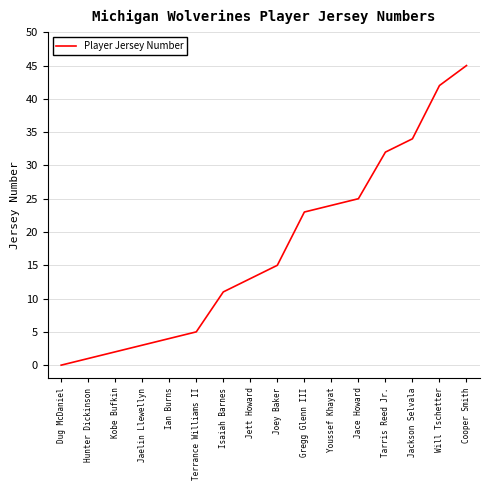

The chart shows a value of 24 at Youssef Khayat. True or false?

True